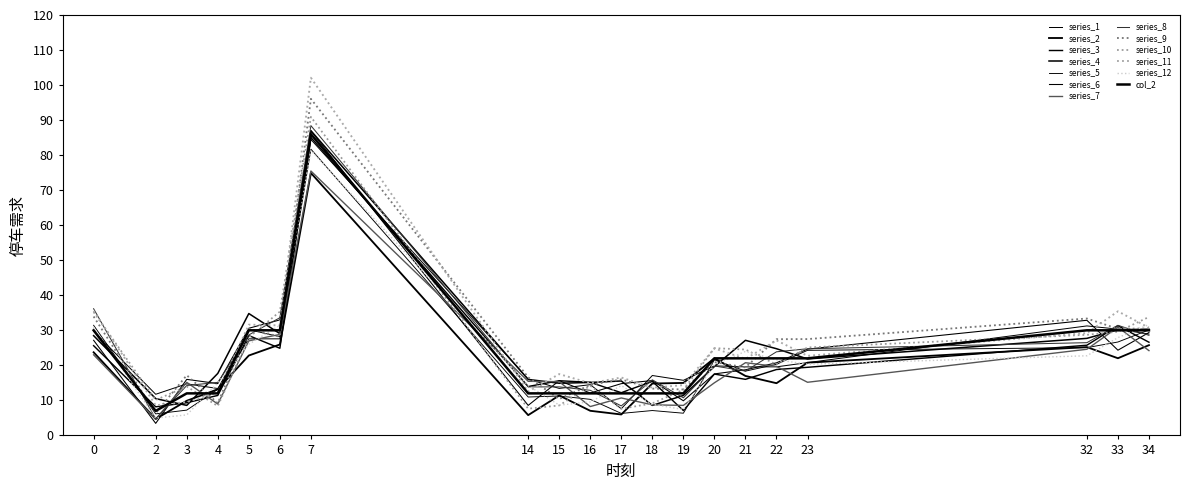

Reading left to right, transcribe all the data shown in this chart.

30	7	12	12	30	30	86	12	12	12	12	12	12	22	22	22	22	30	30	30